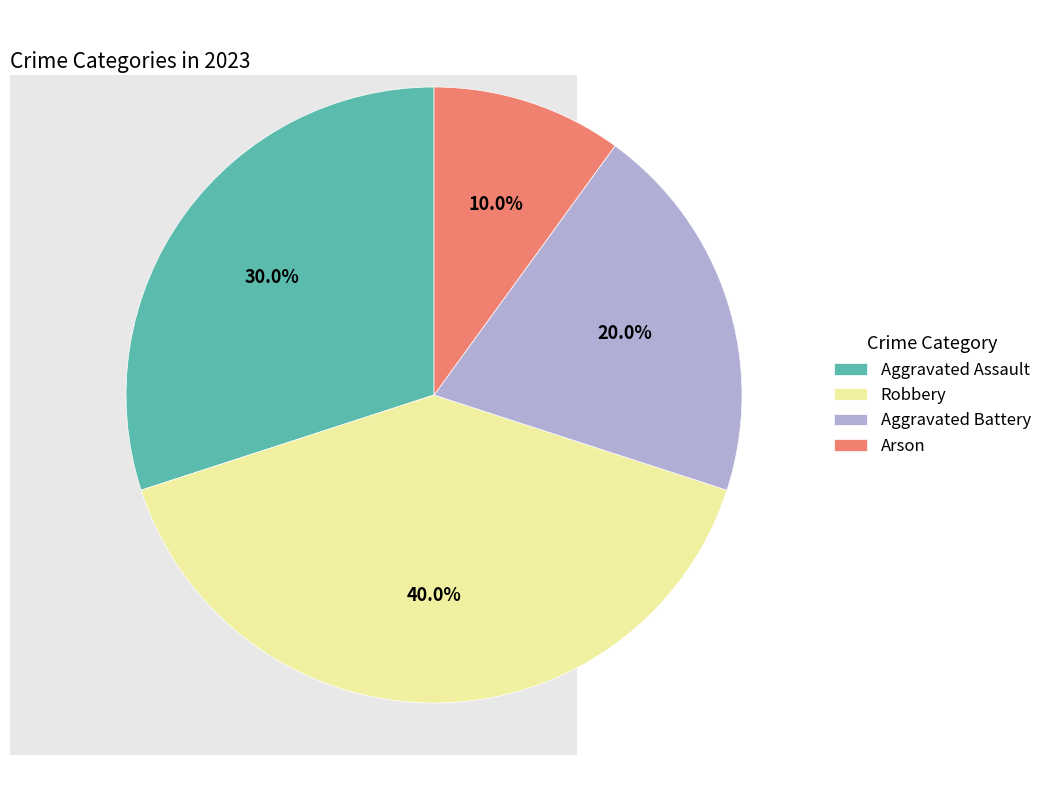

How many slices are in this pie chart?

4